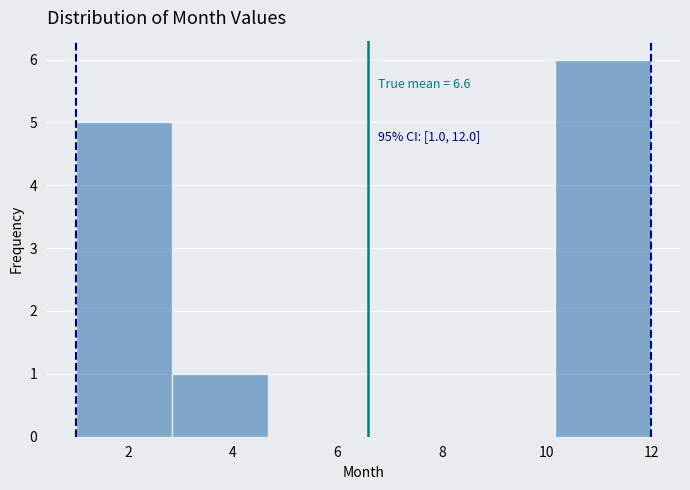

Which range on the x-axis has the tallest bar?

10.2 to 12.0